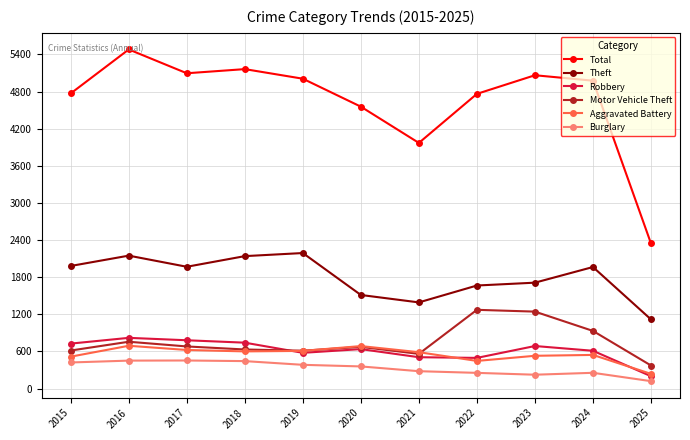

Count the number of data series in this chart.

6